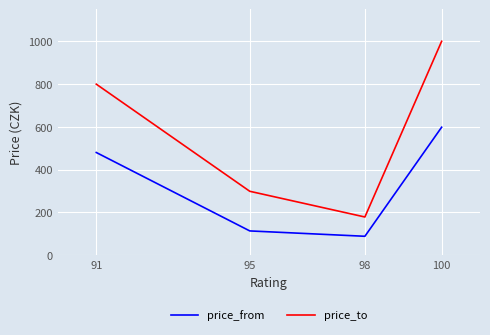

At 91, list the series in order from smallest to largest.

price_from, price_to